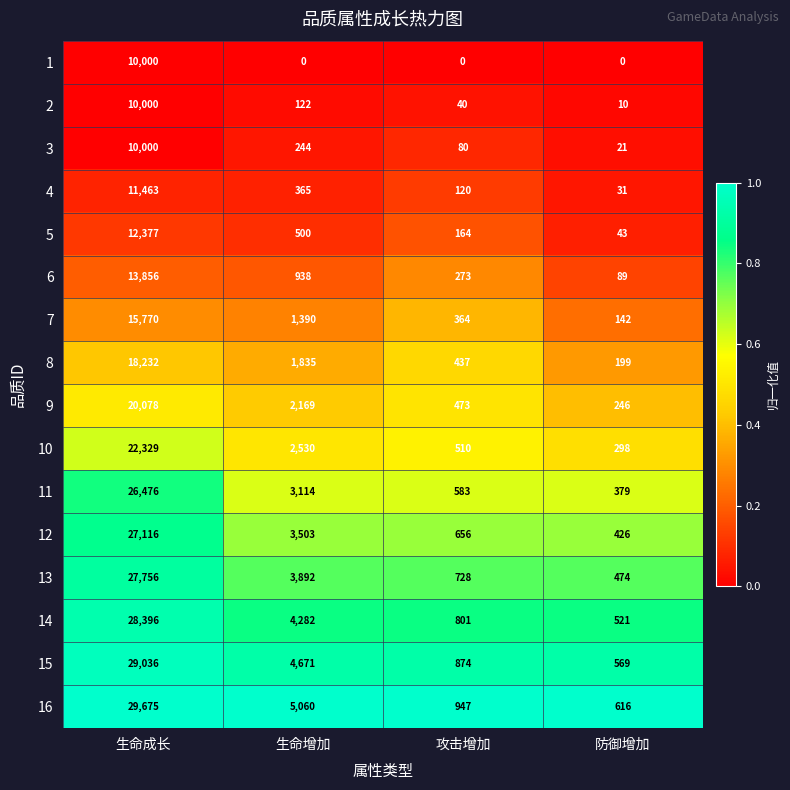

How many distinct data groups are displayed?

16